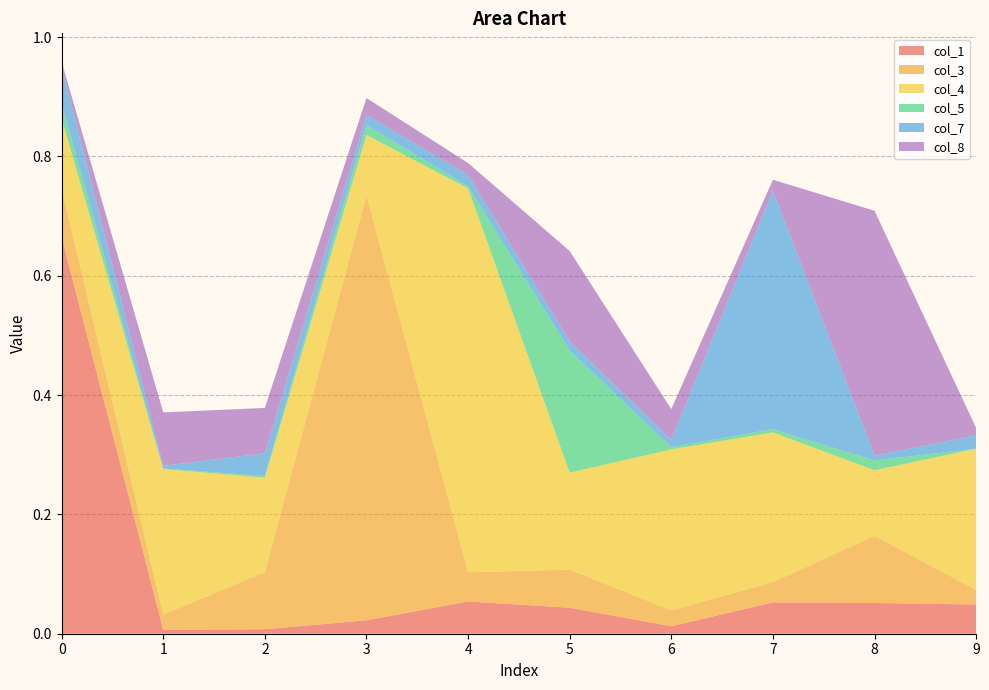

Reading left to right, what are all the values shown in this chart?

col_1: 0.7	0.0	0.0	0.0	0.1	0.0	0.0	0.1	0.1	0.0
col_3: 0.1	0.0	0.1	0.7	0.0	0.1	0.0	0.0	0.1	0.0
col_4: 0.1	0.2	0.2	0.1	0.6	0.2	0.3	0.3	0.1	0.2
col_5: 0.0	0.0	0.0	0.0	0.0	0.2	0.0	0.0	0.0	0.0
col_7: 0.1	0.0	0.0	0.0	0.0	0.0	0.0	0.4	0.0	0.0
col_8: 0.0	0.1	0.1	0.0	0.0	0.2	0.1	0.0	0.4	0.0